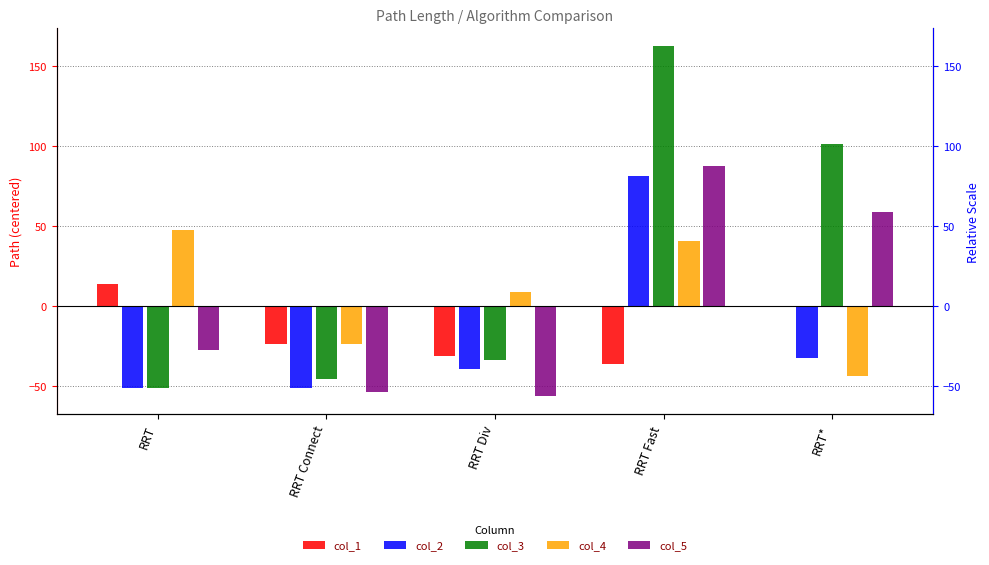

The value of col_3 at RRT* is 101.5. True or false?

True